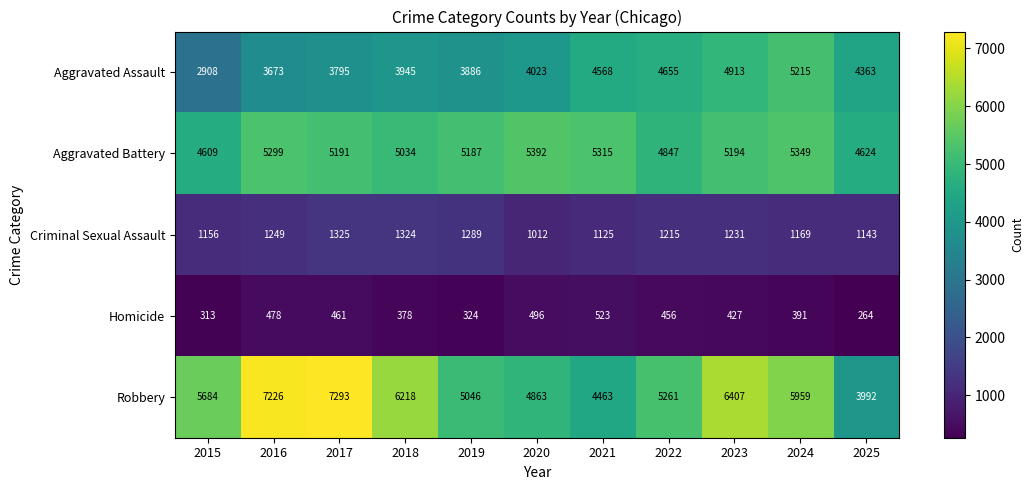

What is the difference between the Aggravated Assault values at 2024 and 2017?

1420